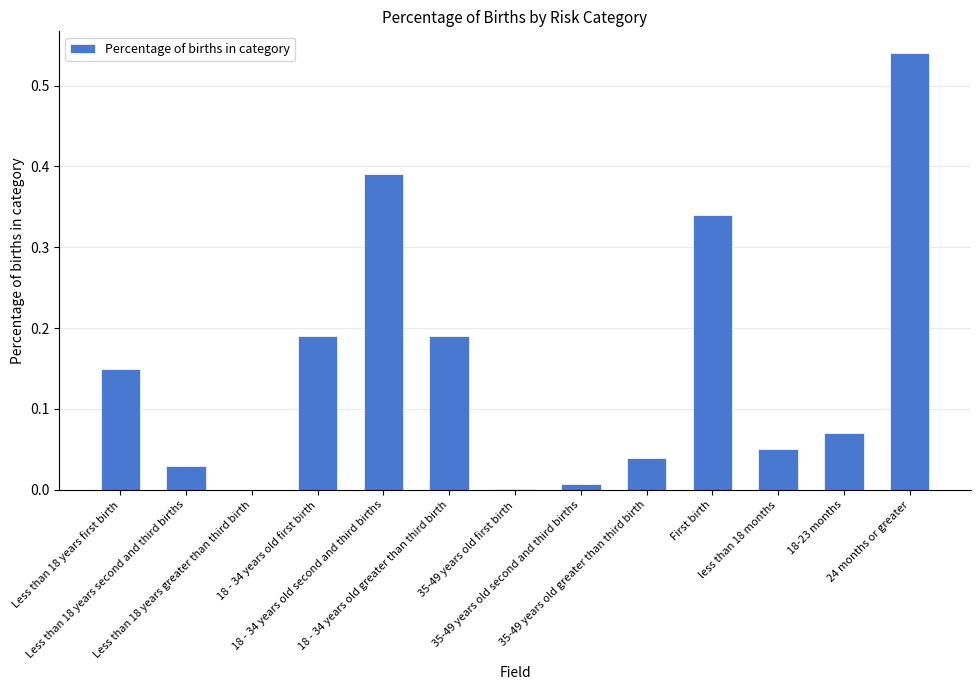

What is the sum of all values?

2.0